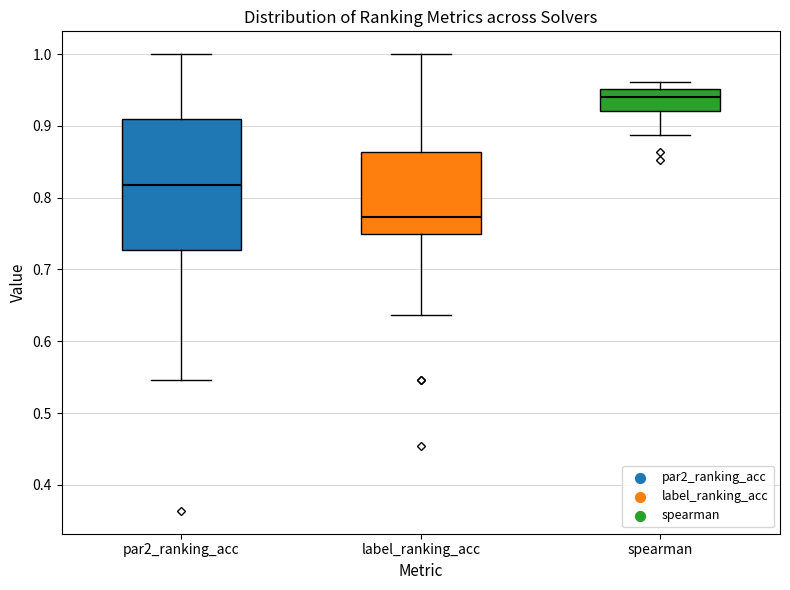

Comparing the boxes themselves (not the whiskers), which one is the tallest?

par2_ranking_acc